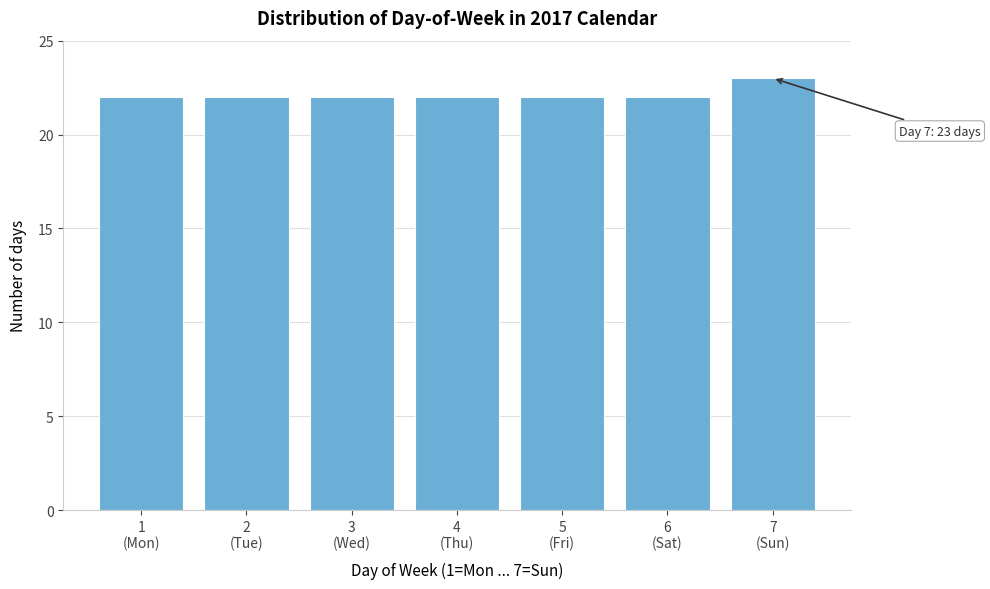

Reading left to right, list all the values displayed in this chart.

22	22	22	22	22	22	23